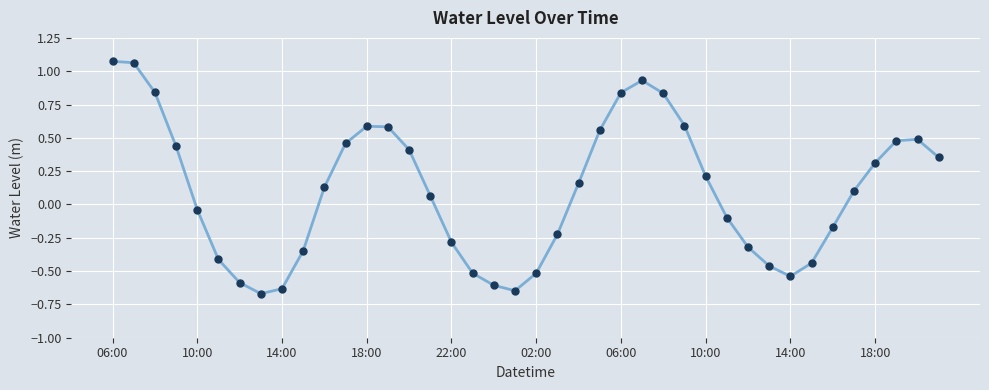

How many data points are less than 0?

18